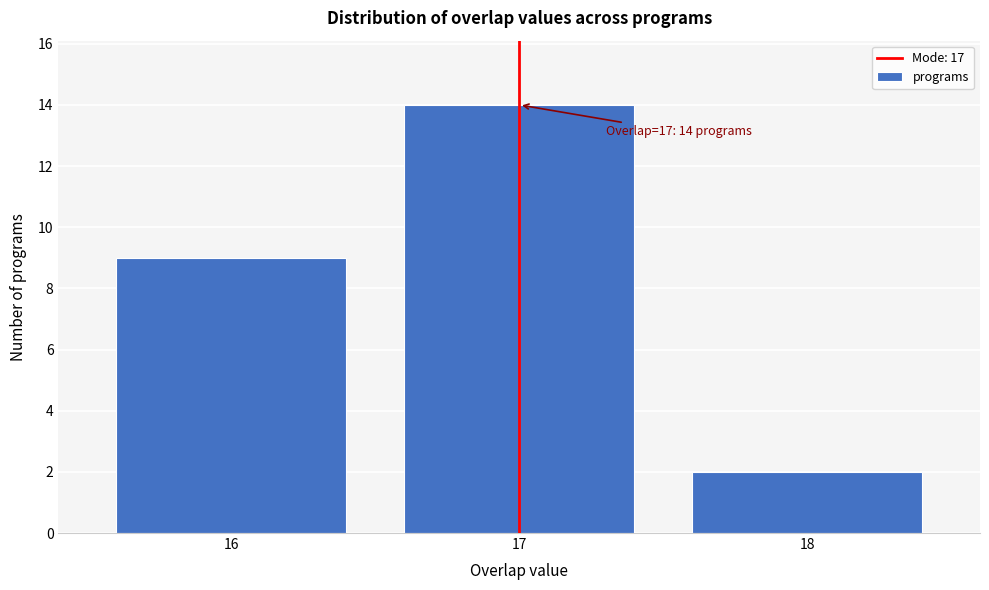

Reading right to left, transcribe all the data shown in this chart.

18=2	17=14	16=9